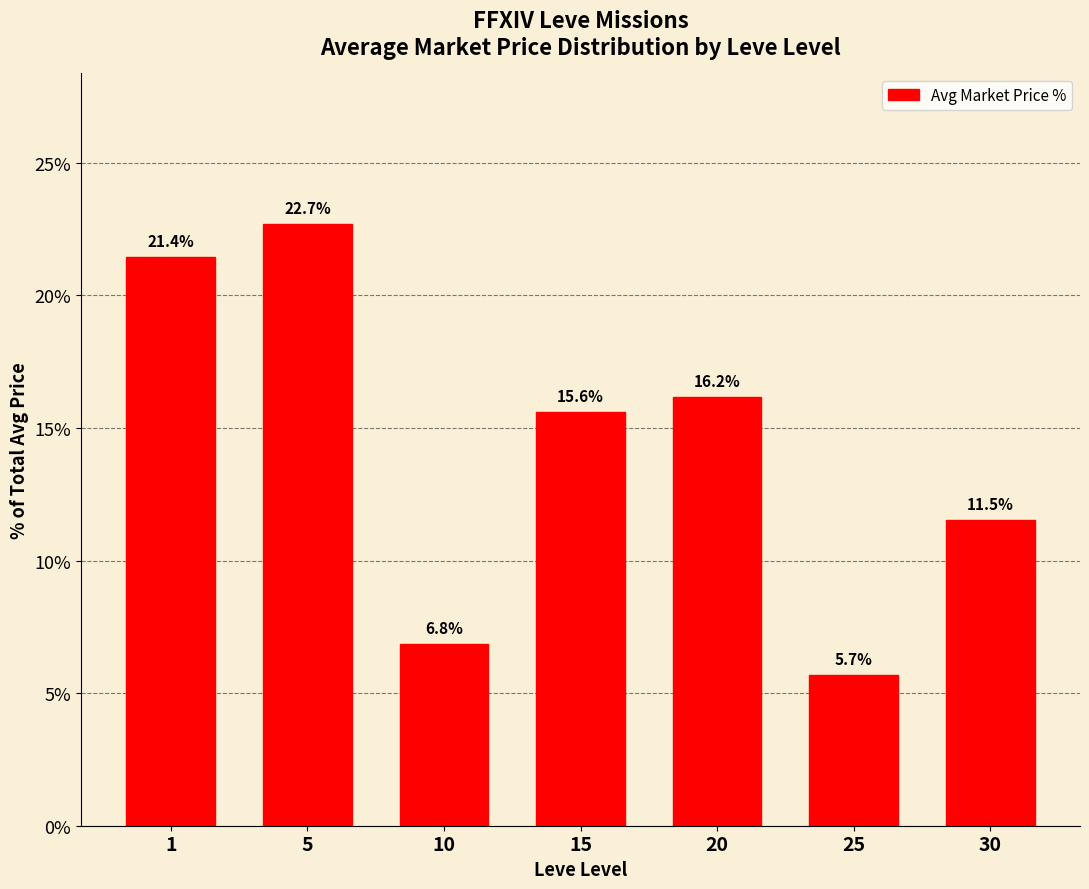

What is the greatest value displayed?

22.7